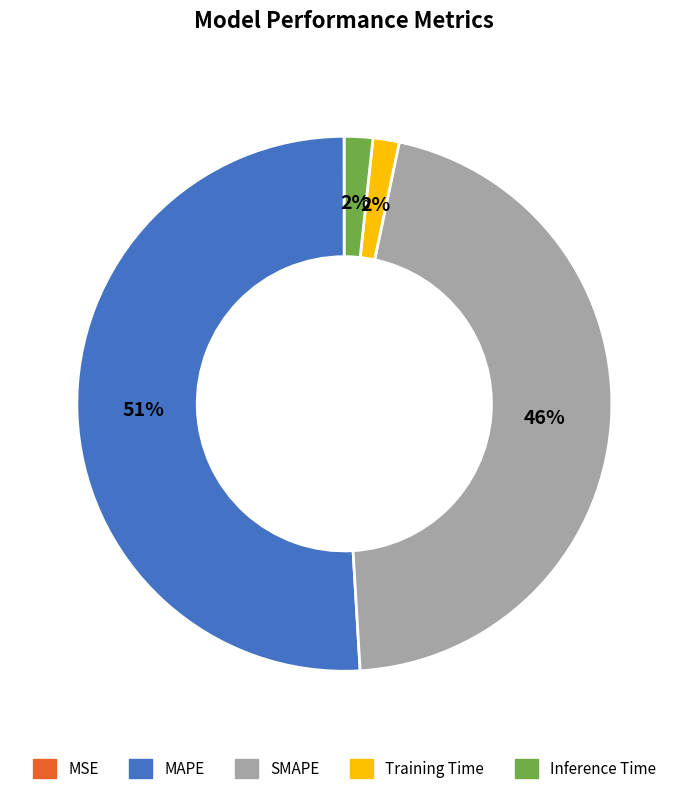

Does any single category account for the majority?

Yes